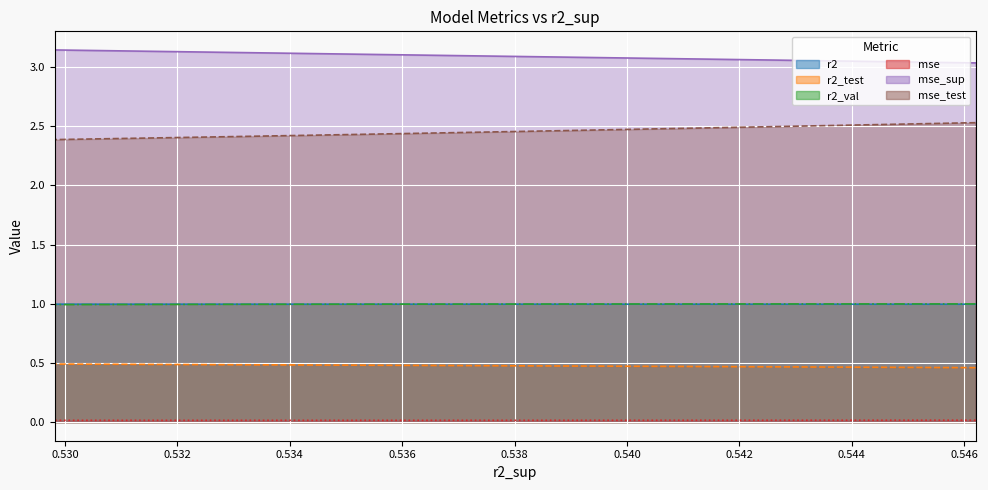

True or false: r2_val and mse cross at least once.

False